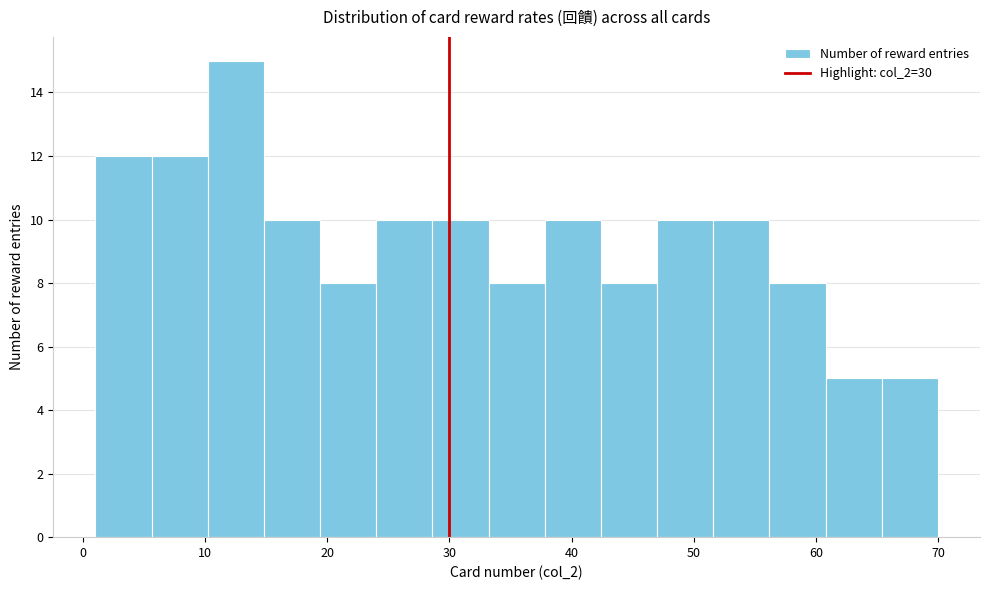

Reading left to right, transcribe this chart: for each bar, give the range it covers on the x-axis and its height. Neither the bar edges nor the heights are printed on the chart, so give them approximately, as read against the axes.

1.0 to 5.6: 12
5.6 to 10.2: 12
10.2 to 14.8: 15
14.8 to 19.4: 10
19.4 to 24.0: 8
24.0 to 28.6: 10
28.6 to 33.2: 10
33.2 to 37.8: 8
37.8 to 42.4: 10
42.4 to 47.0: 8
47.0 to 51.6: 10
51.6 to 56.2: 10
56.2 to 60.8: 8
60.8 to 65.4: 5
65.4 to 70.0: 5